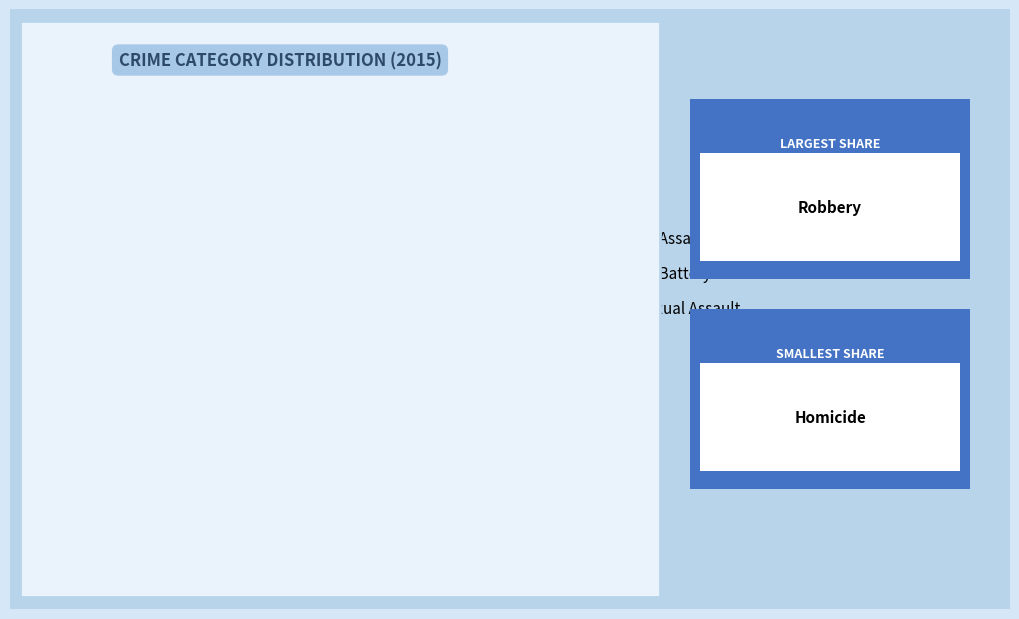

True or false: Criminal Sexual Assault accounts for 18% of the total.

False